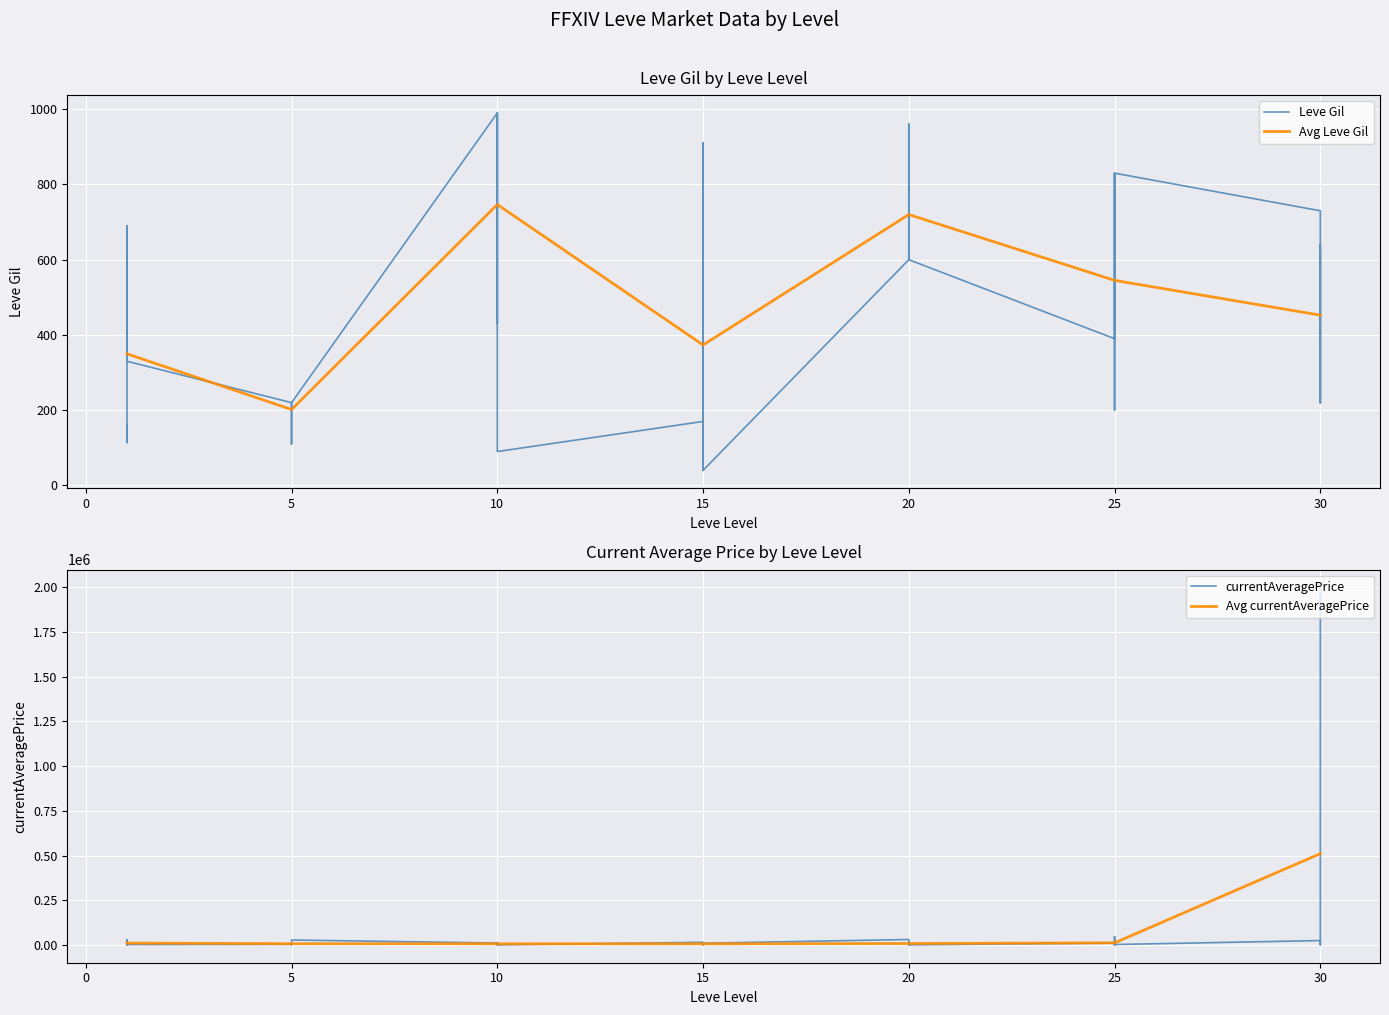

True or false: Leve Gil and currentAveragePrice cross at least once.

True